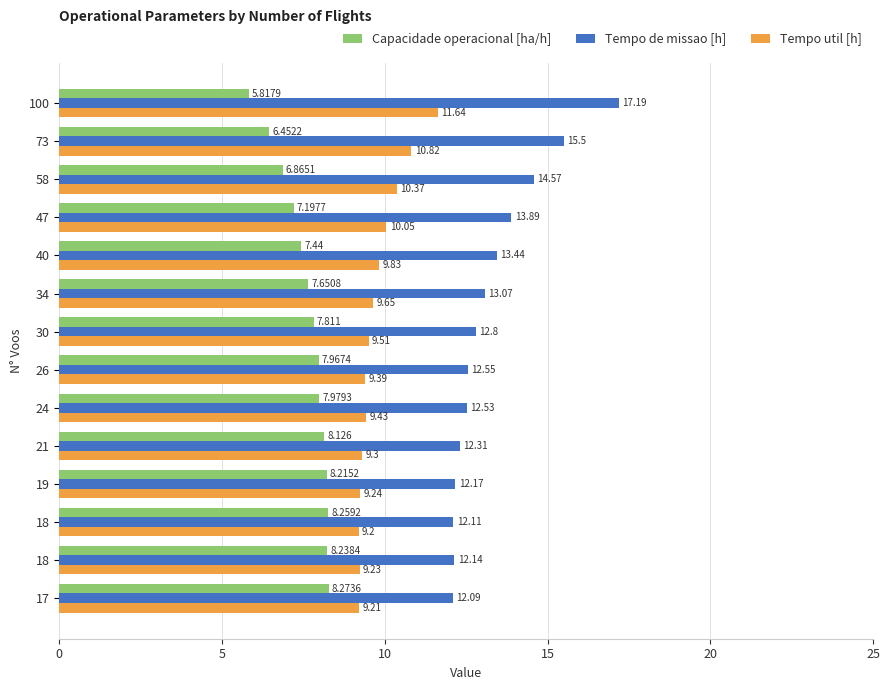

What are all the series names shown in the legend?

Capacidade operacional [ha/h], Tempo de missao [h], Tempo util [h]